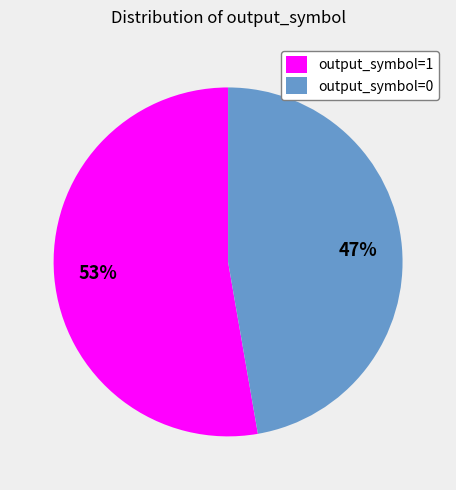

Is there a majority slice in this chart?

Yes